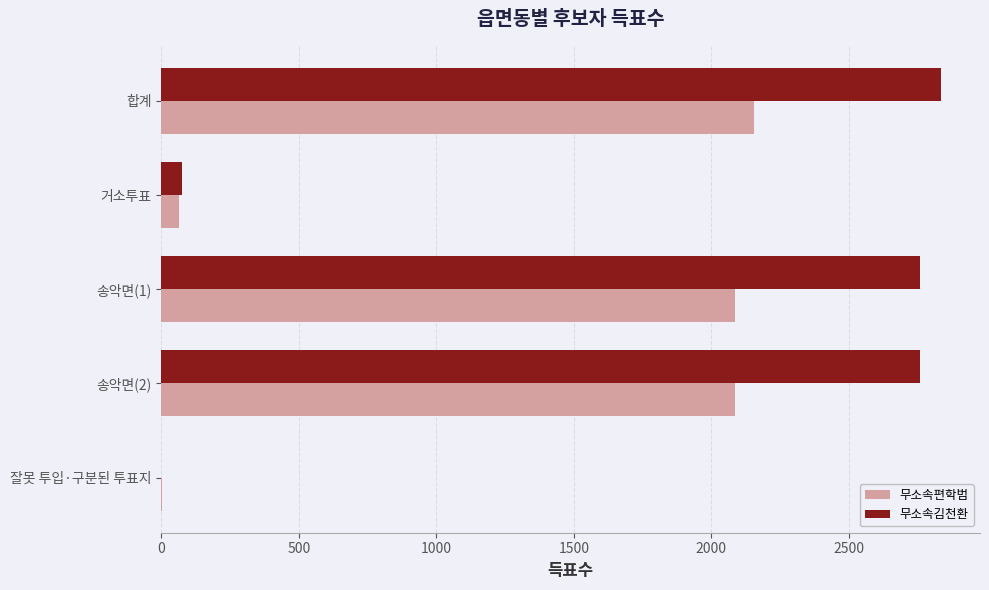

Between 합계 and 잘못 투입·구분된 투표지, which series saw the biggest shift?

무소속김천환